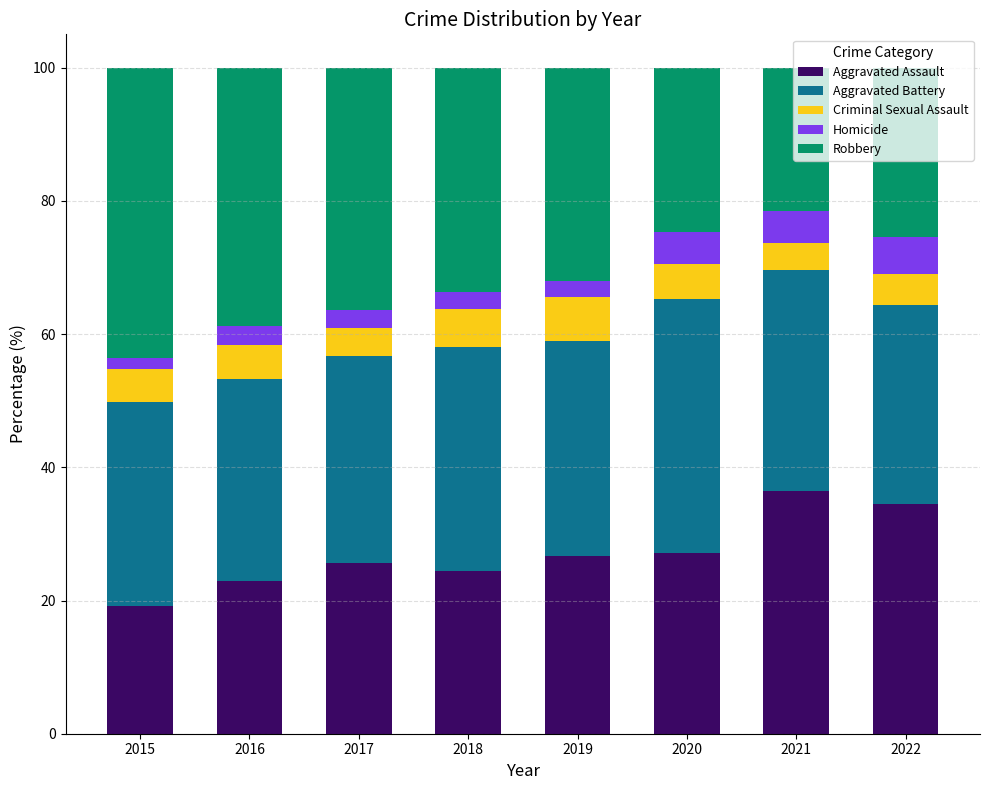

What is the average value of the Aggravated Assault series?

27.1